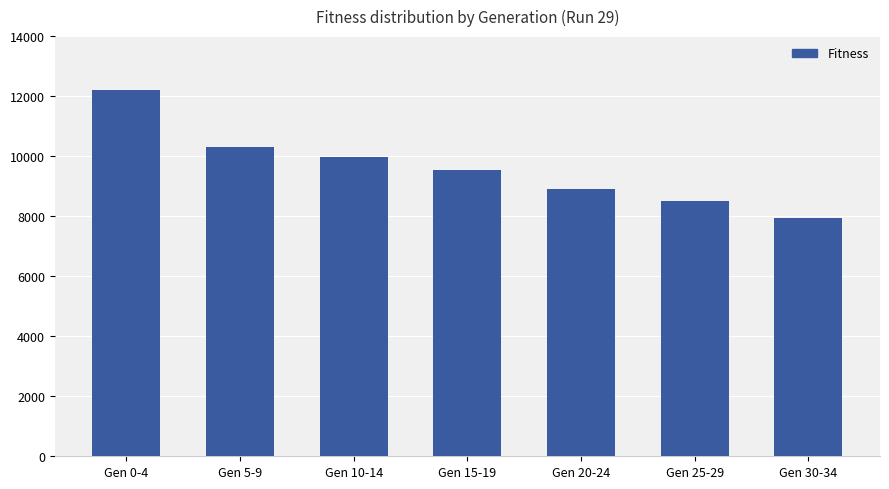

Reading left to right, list all the values displayed in this chart.

12204	10316	9981	9552	8898	8495	7929